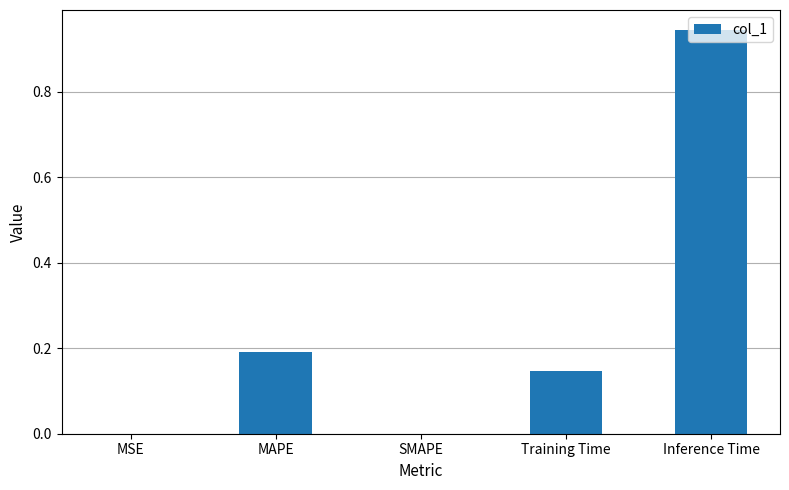

What is the sum of all values?

1.3